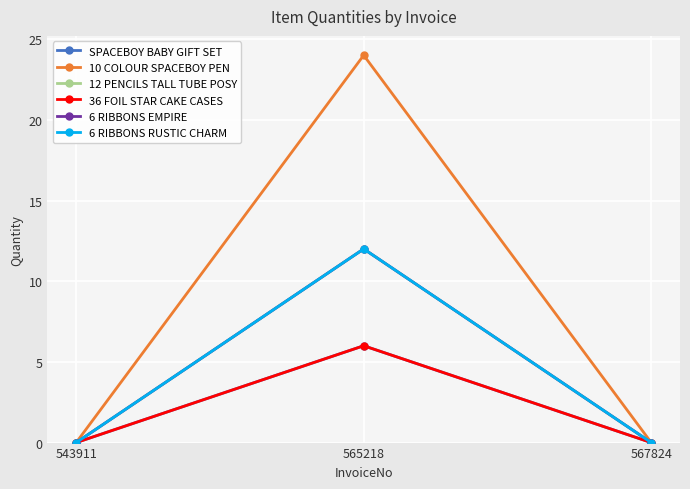

The value of 10 COLOUR SPACEBOY PEN at 565218 is 43. True or false?

False